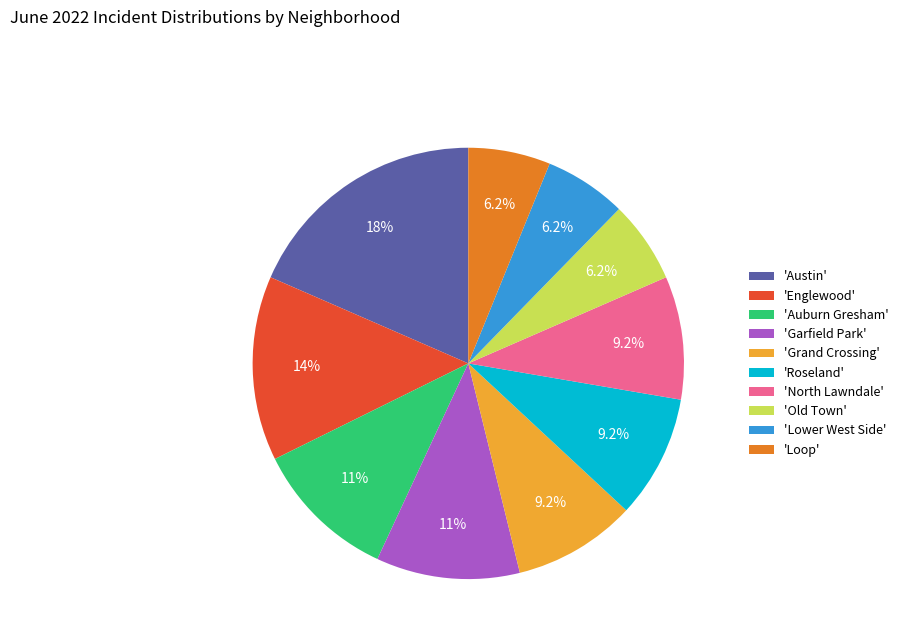

What is the largest slice in the pie chart?

'Austin'